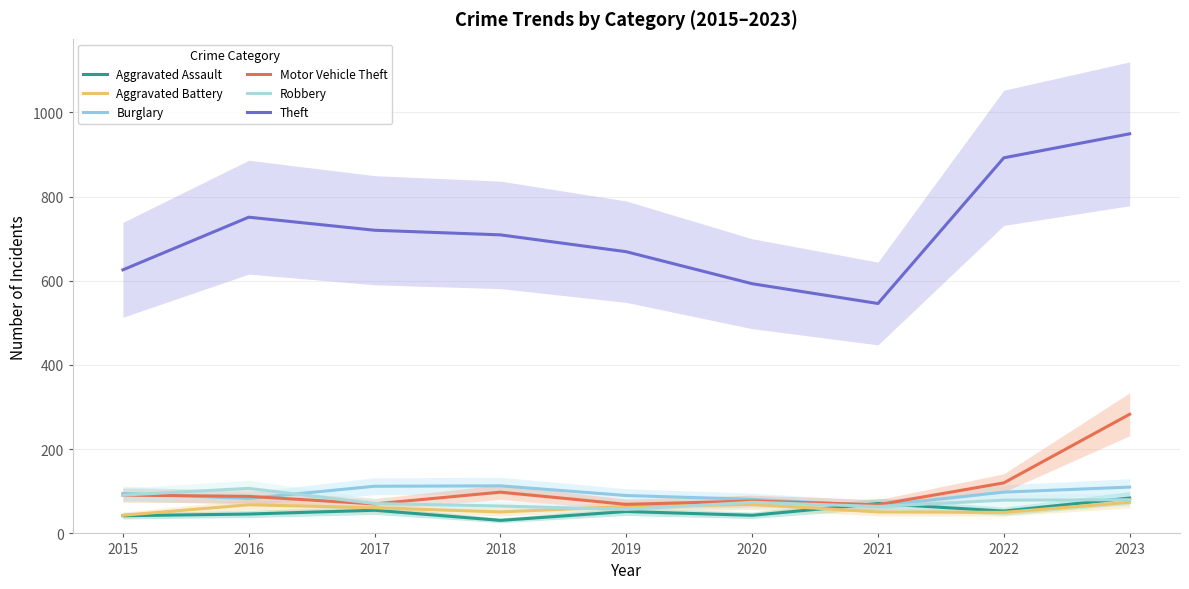

True or false: Aggravated Assault and Theft intersect in this chart.

False